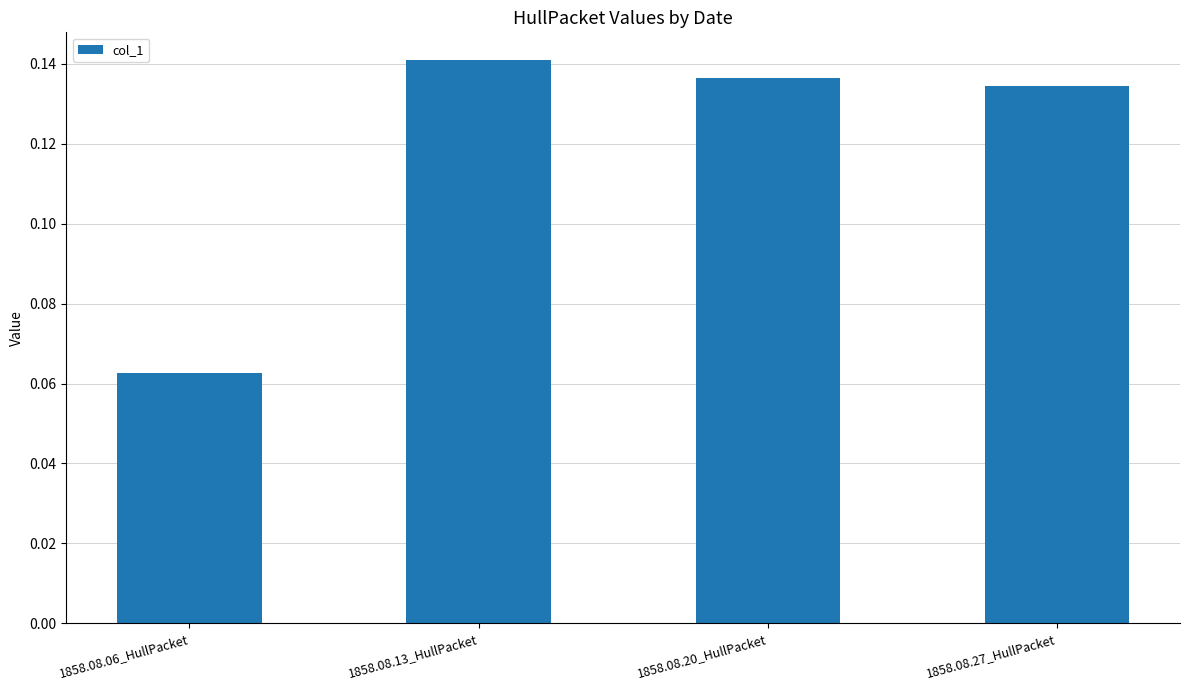

What is the change in value from 1858.08.06_HullPacket to 1858.08.27_HullPacket?

+0.1